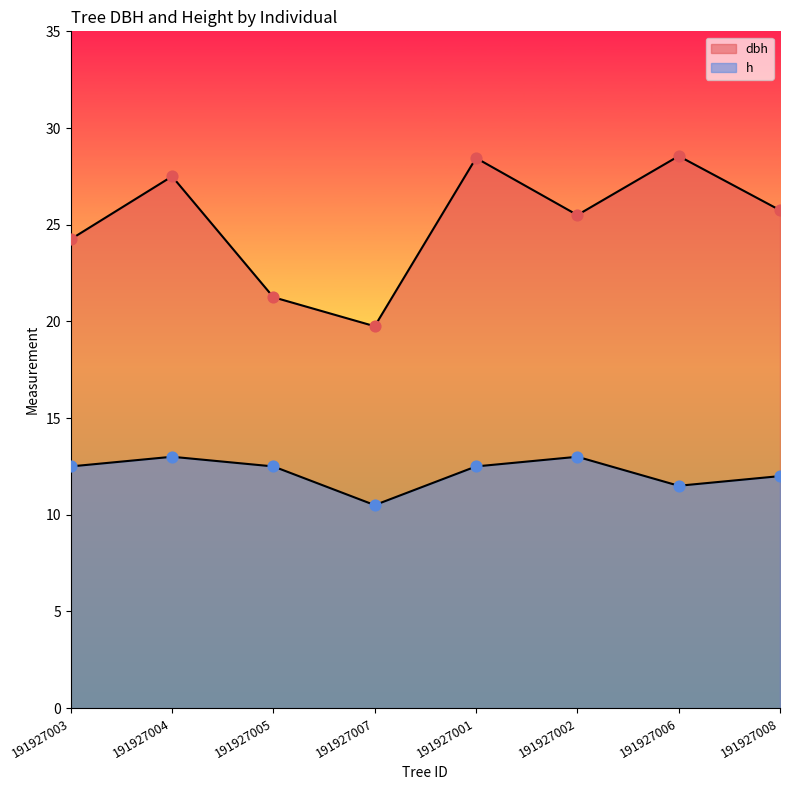

Which series has the largest total across all categories?

dbh